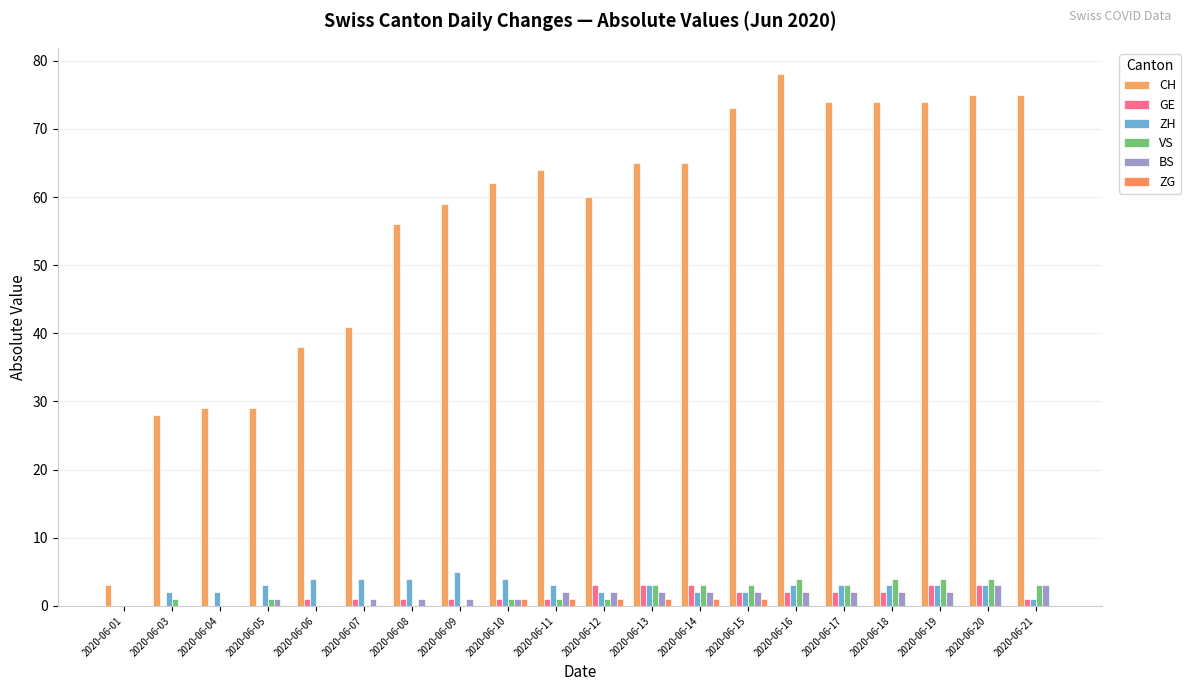

What are all the series names shown in the legend?

CH, GE, ZH, VS, BS, ZG